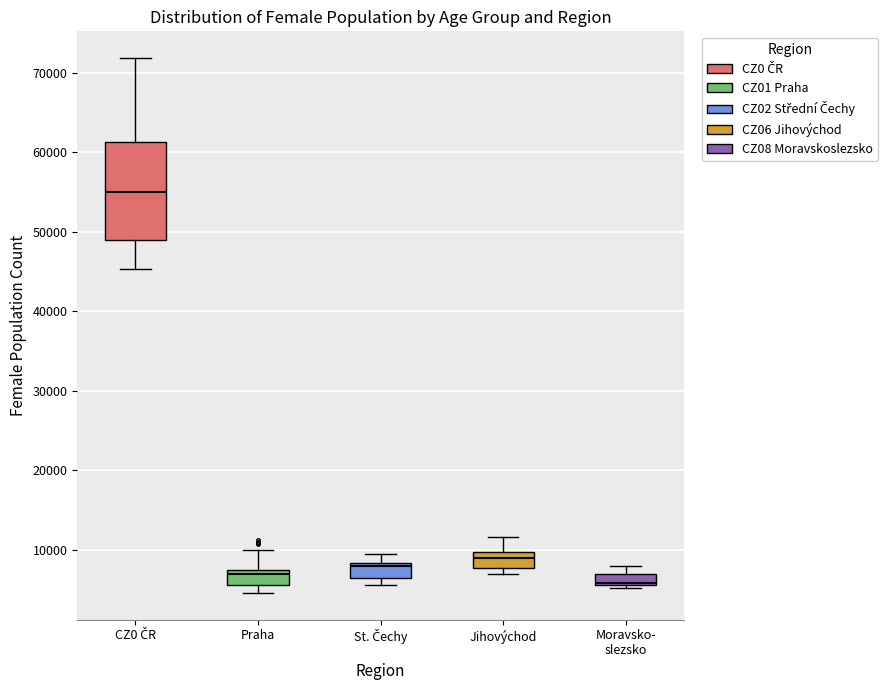

Comparing the boxes themselves (not the whiskers), which one is the tallest?

CZ0 ČR